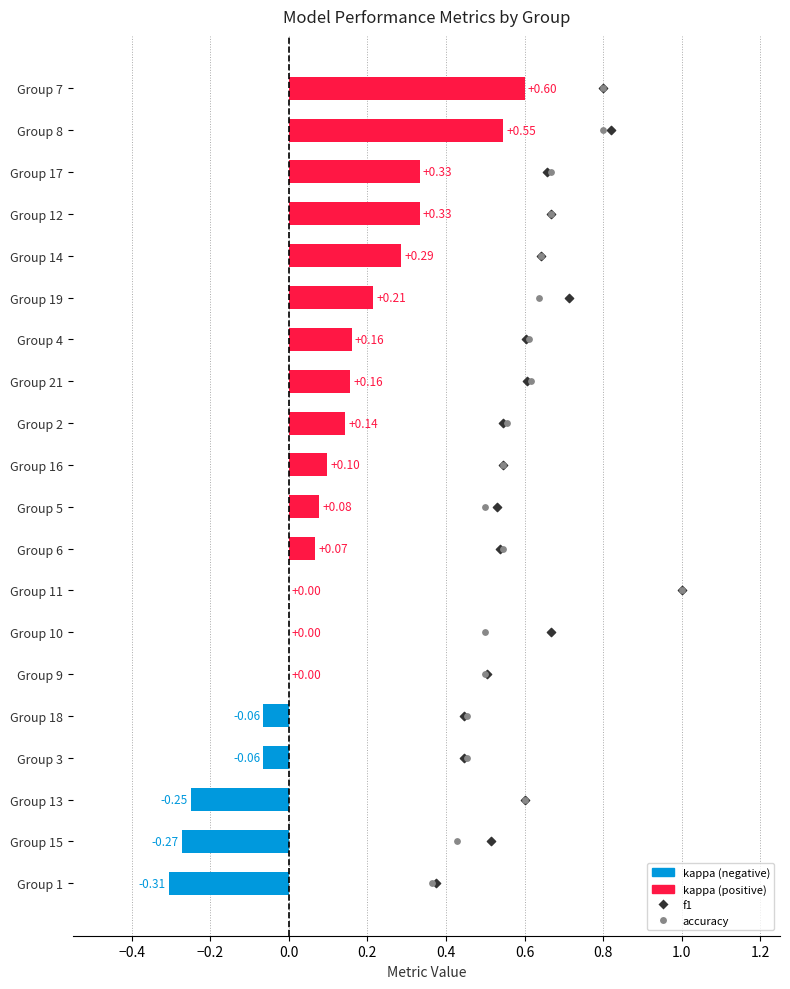

Which series reaches the maximum Y coordinate?

f1